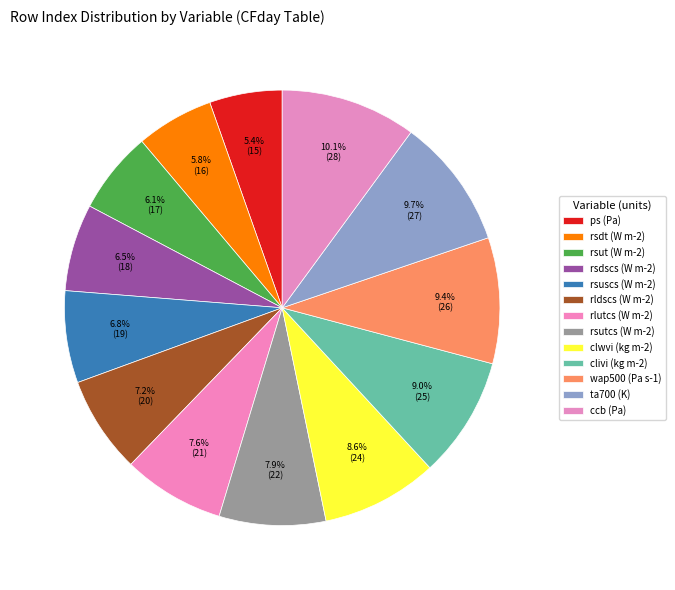

How many slices are in this pie chart?

13